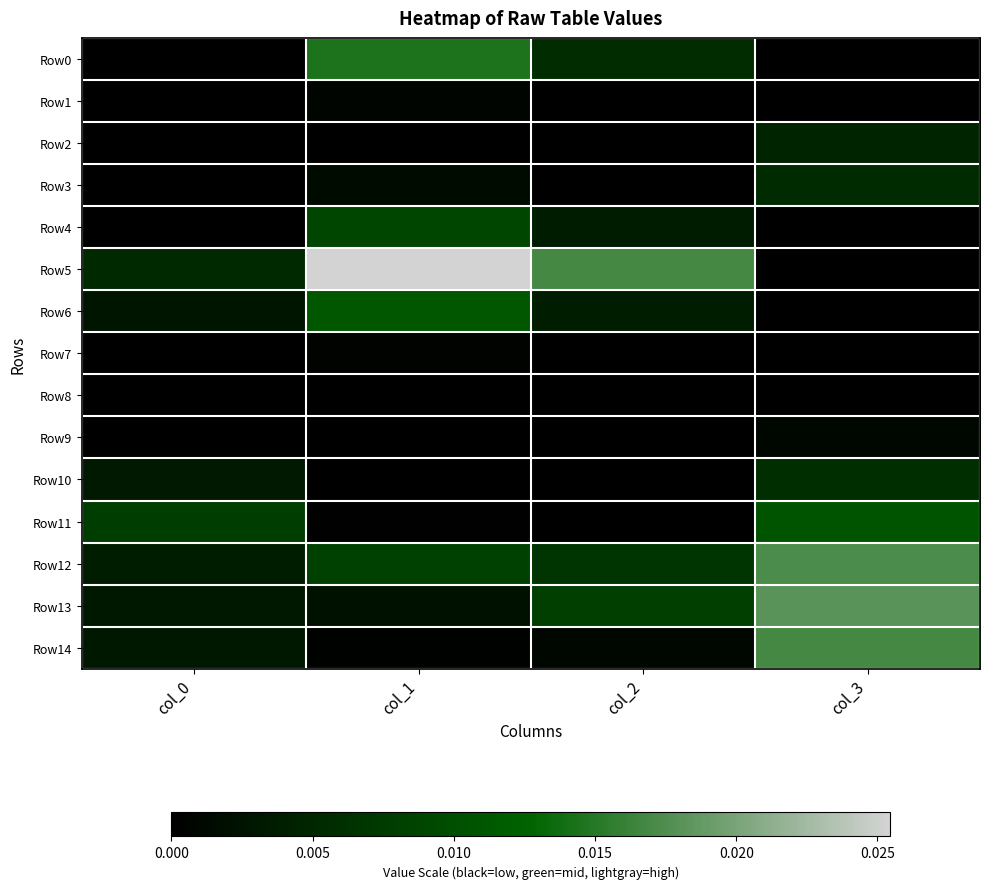

At how many categories does at least one series exceed 0?

4